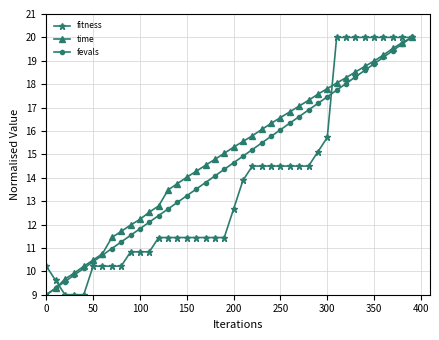

Rank the series by their average value, from highest to lowest.

time, fevals, fitness